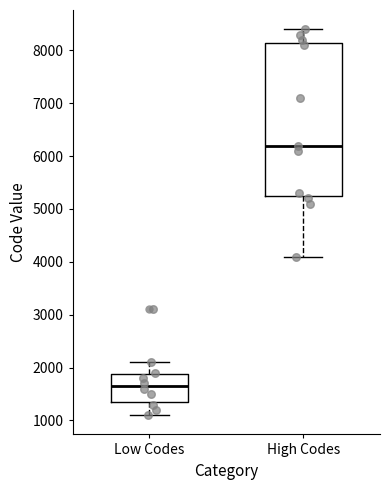

Reading left to right, read every box against the y-axis: the position of its median line, the range the box covers, and the ends of its whiskers. The values are not printed on the chart, so give them approximately, as read against the axis.

Low Codes: median 1700, box 1400 to 1900, whiskers 1100 to 2100
High Codes: median 6200, box 5300 to 8200, whiskers 4100 to 8400